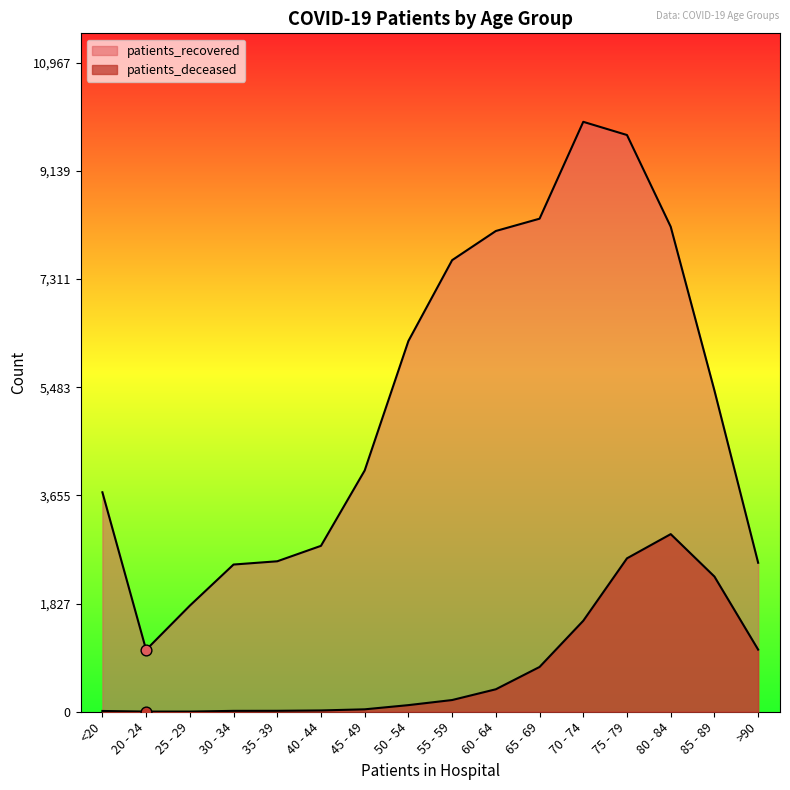

Which series contains the lowest Y value?

patients_deceased